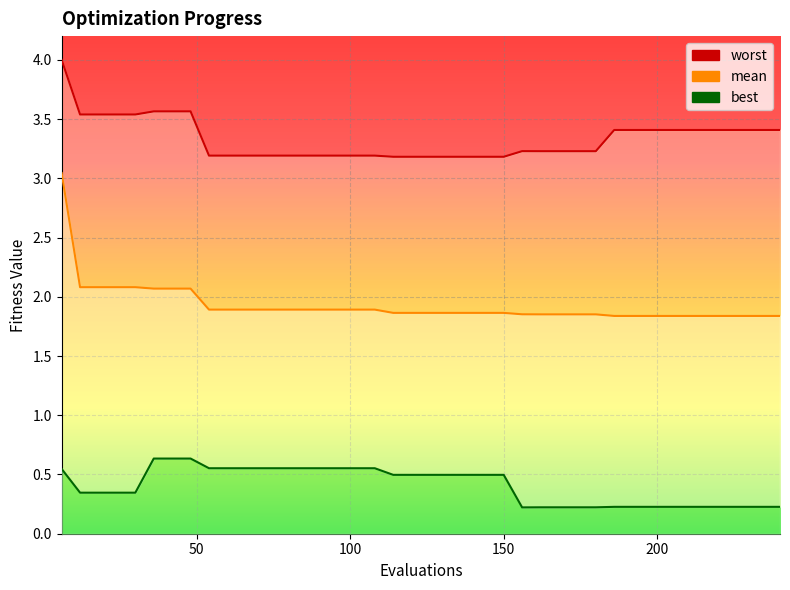

True or false: mean_line and worst_line intersect in this chart.

False